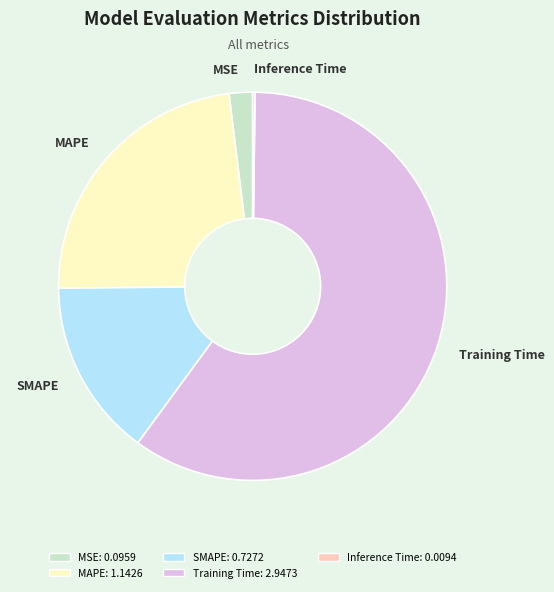

Which category has the biggest portion of the pie?

Training Time